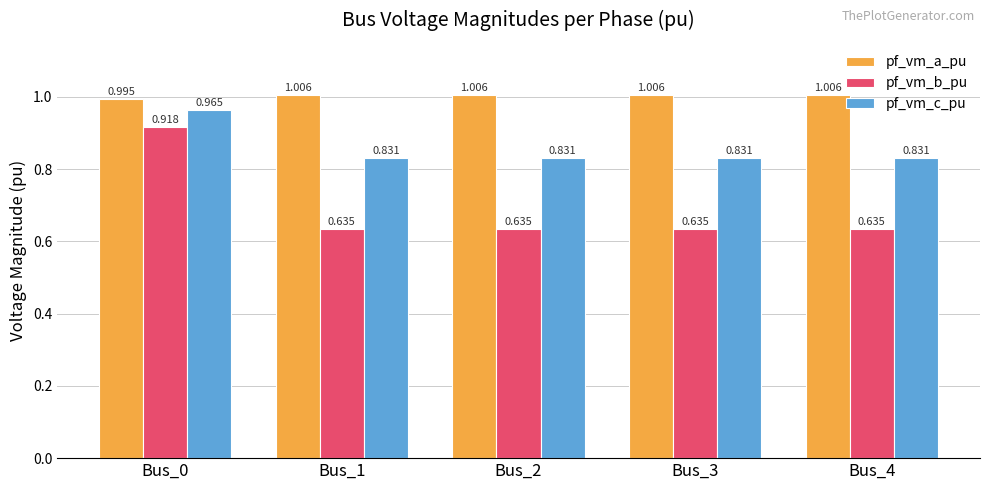

List the series in order of their peak value, highest first.

pf_vm_a_pu, pf_vm_c_pu, pf_vm_b_pu